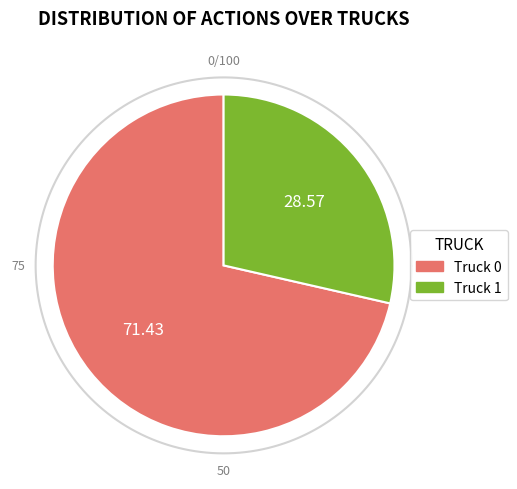

To the nearest percent, what portion does Truck 1 represent?

29%